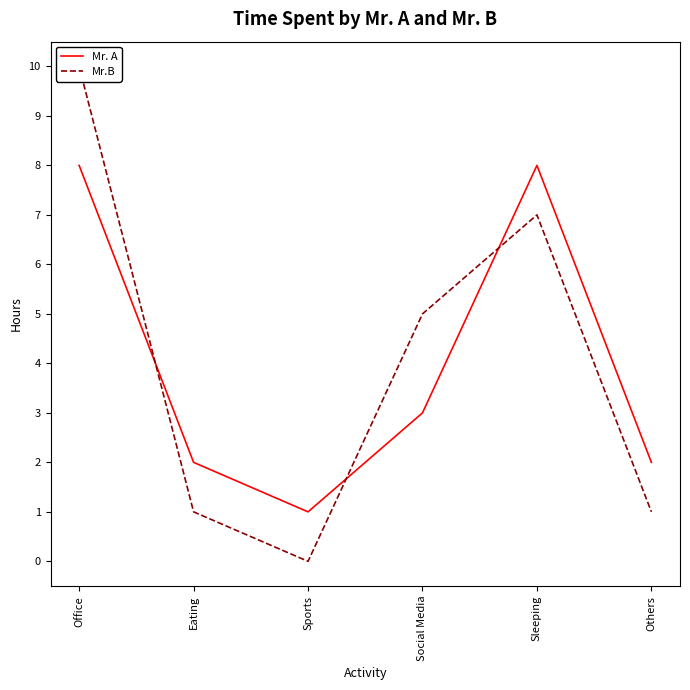

Is it true that Mr. A equals 8 at Sleeping?

True